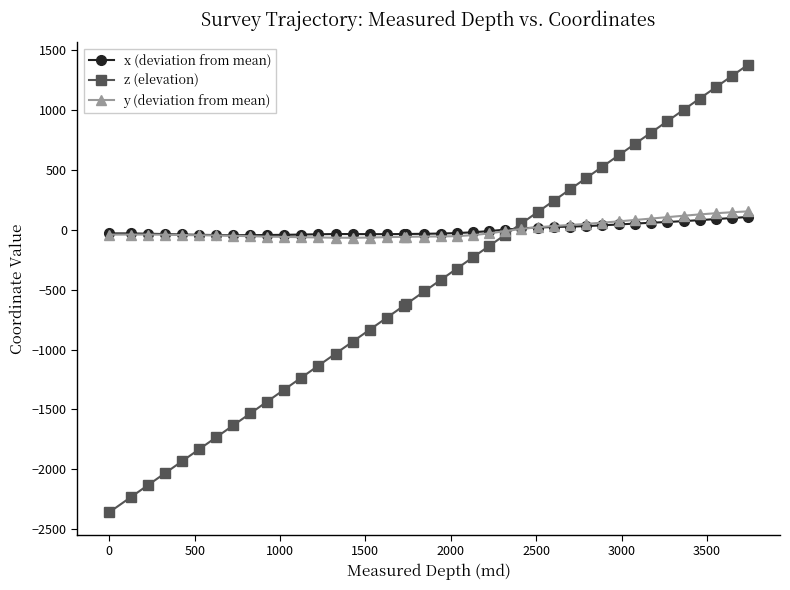

How many intersections are there between z (elevation) and x (deviation from mean)?

1